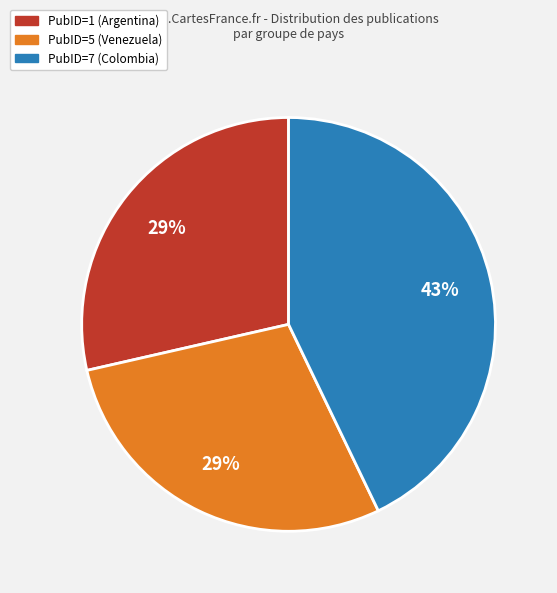

Does any single category account for the majority?

No